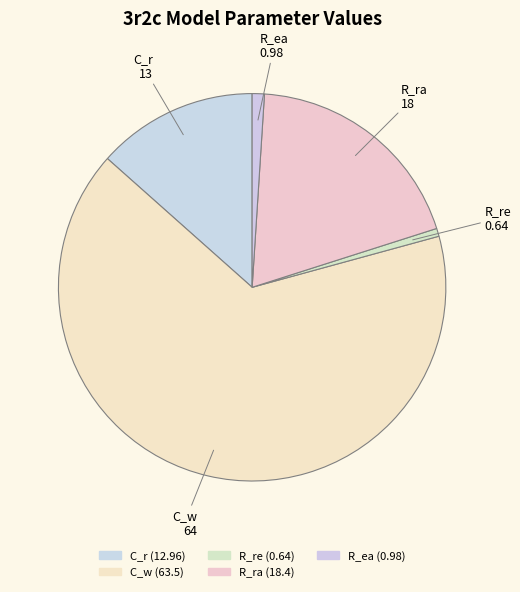

Is C_w the majority of the pie?

Yes